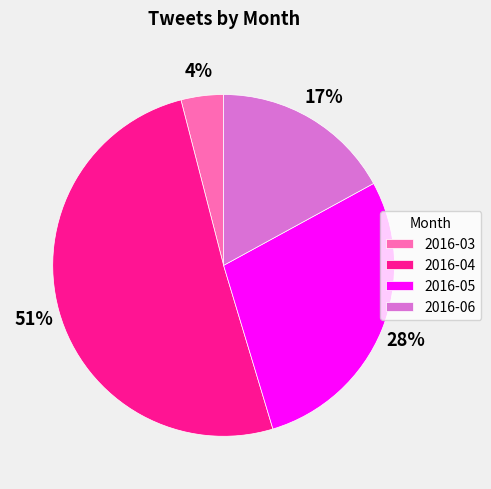

How many segments does this pie chart have?

4